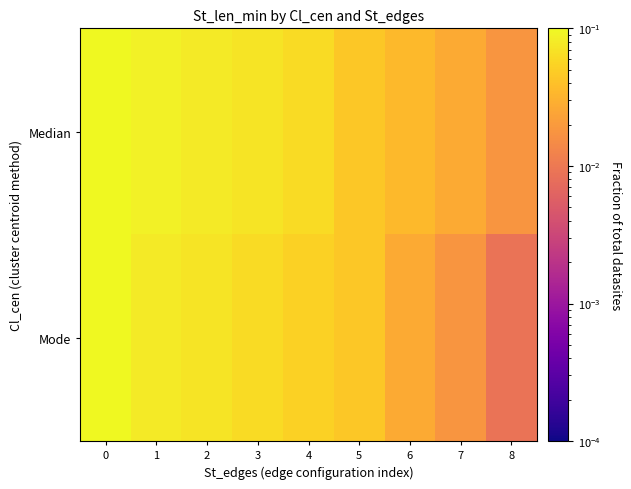

How many series are shown in this chart?

2